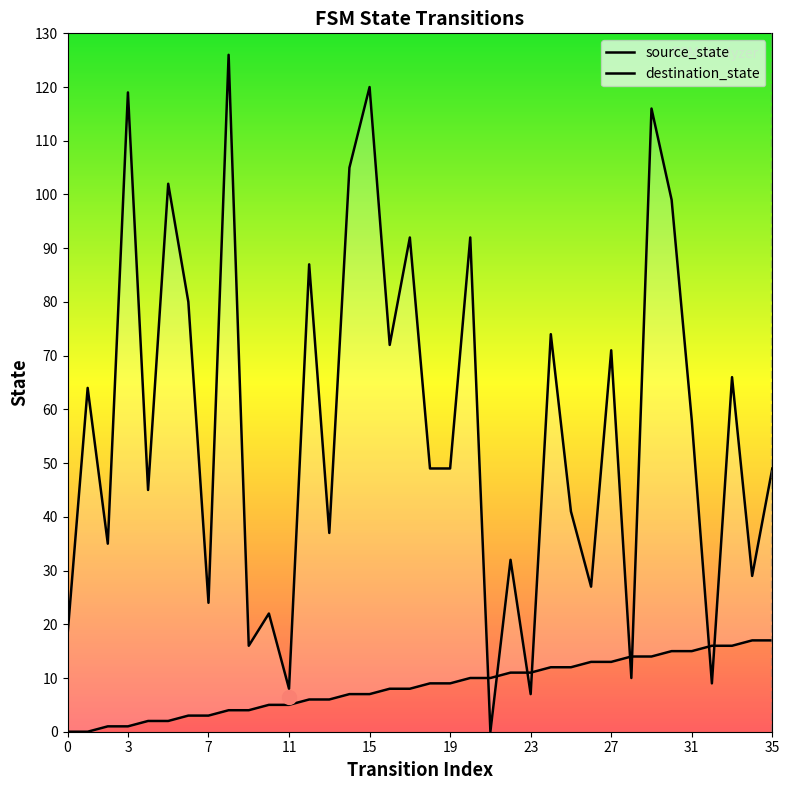

The source_state series shows 7 at 14. True or false?

True